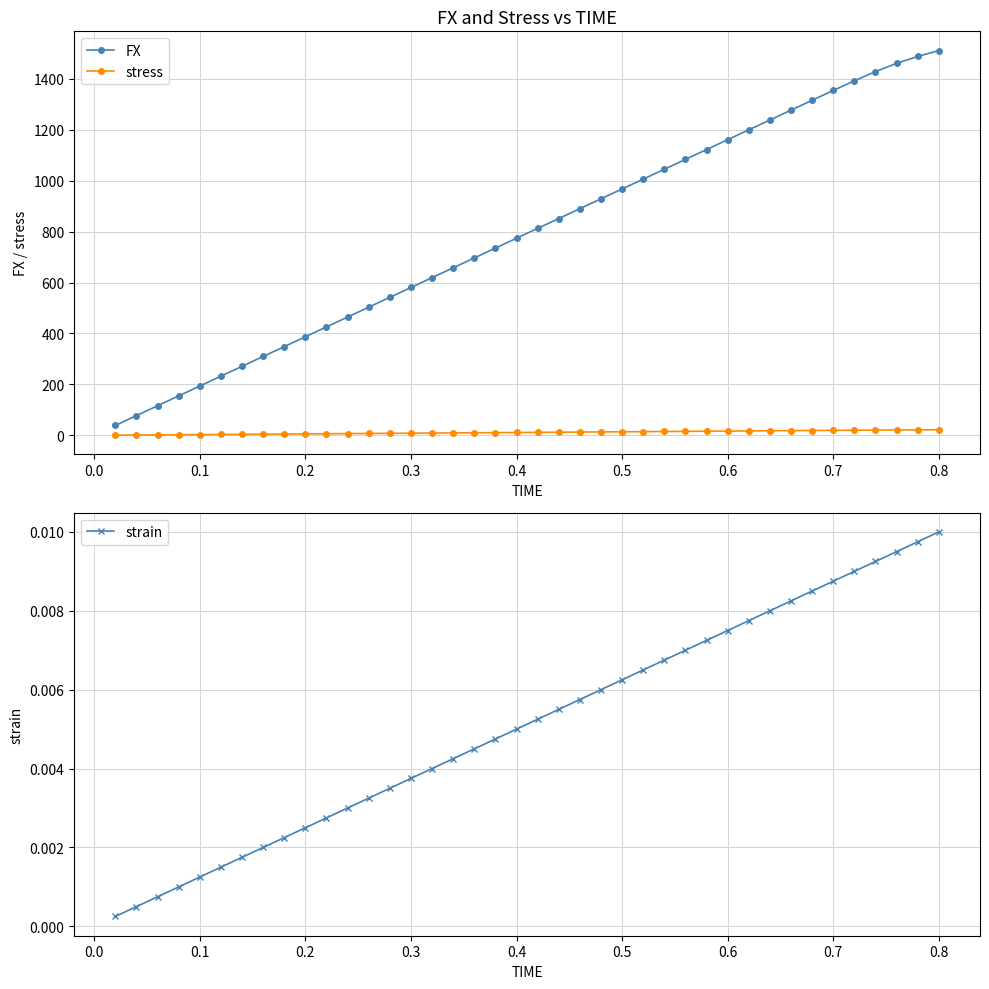

True or false: stress and FX cross at least once.

False